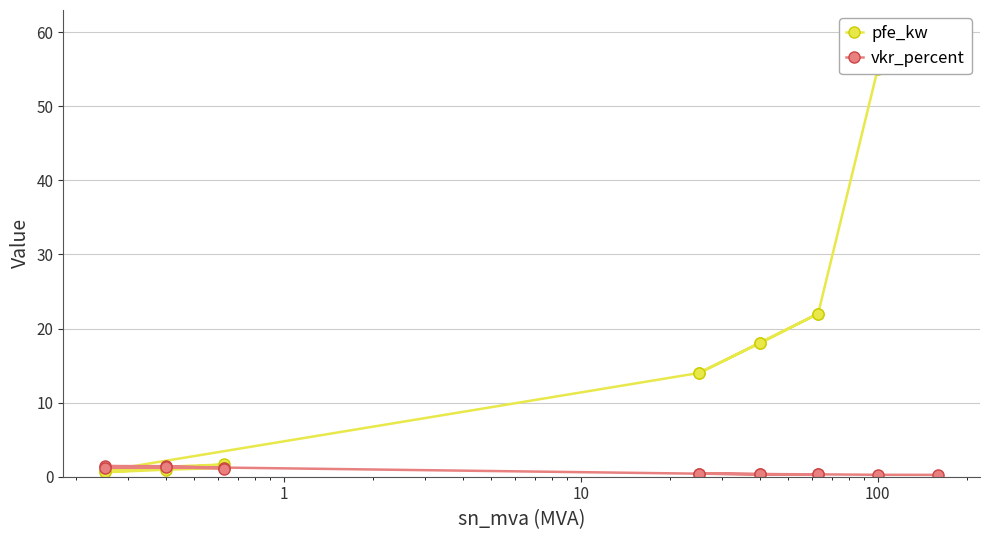

List the series in order of their peak value, highest first.

pfe_kw, vkr_percent